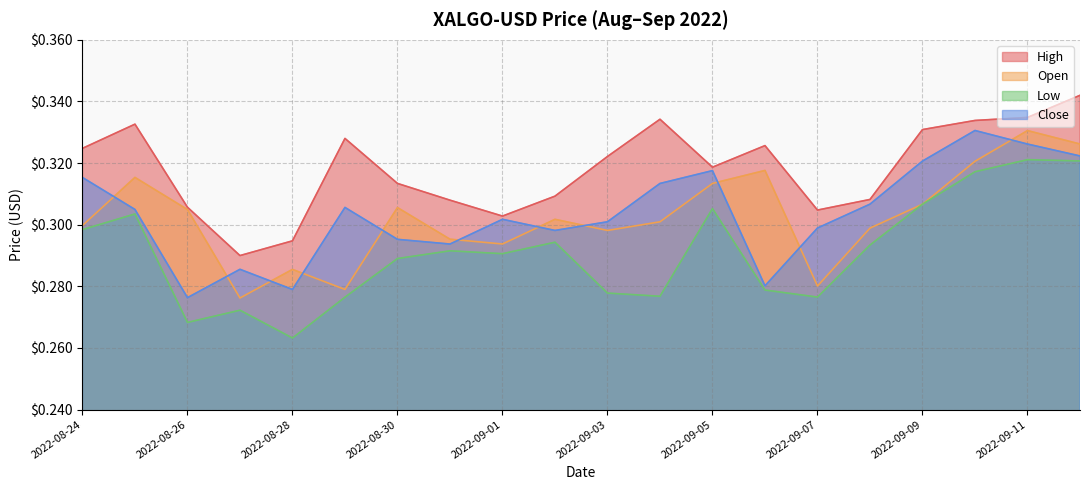

Which series has the widest spread of values?

Low